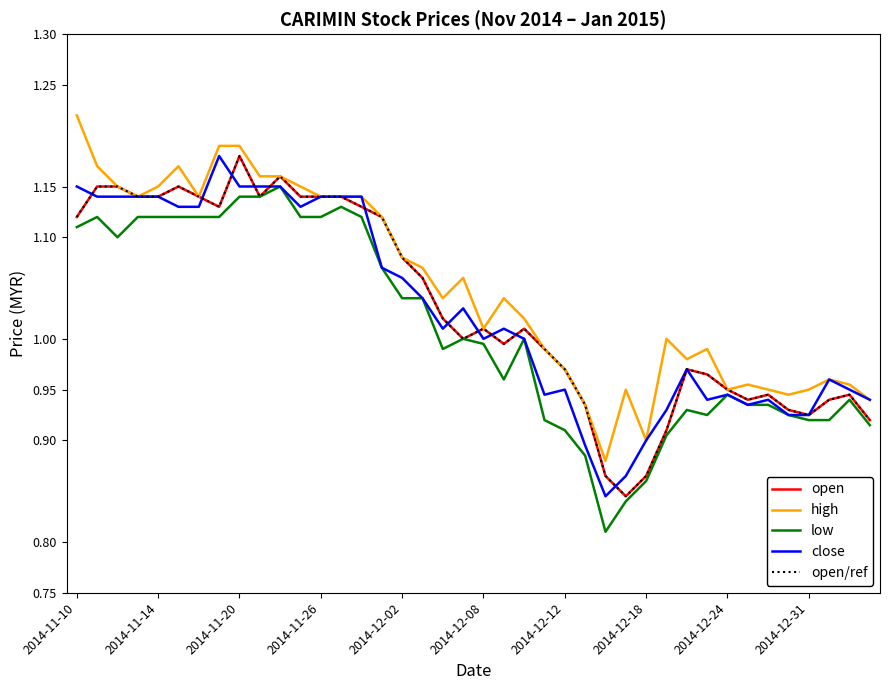

Does the chart have visible grid lines?

No